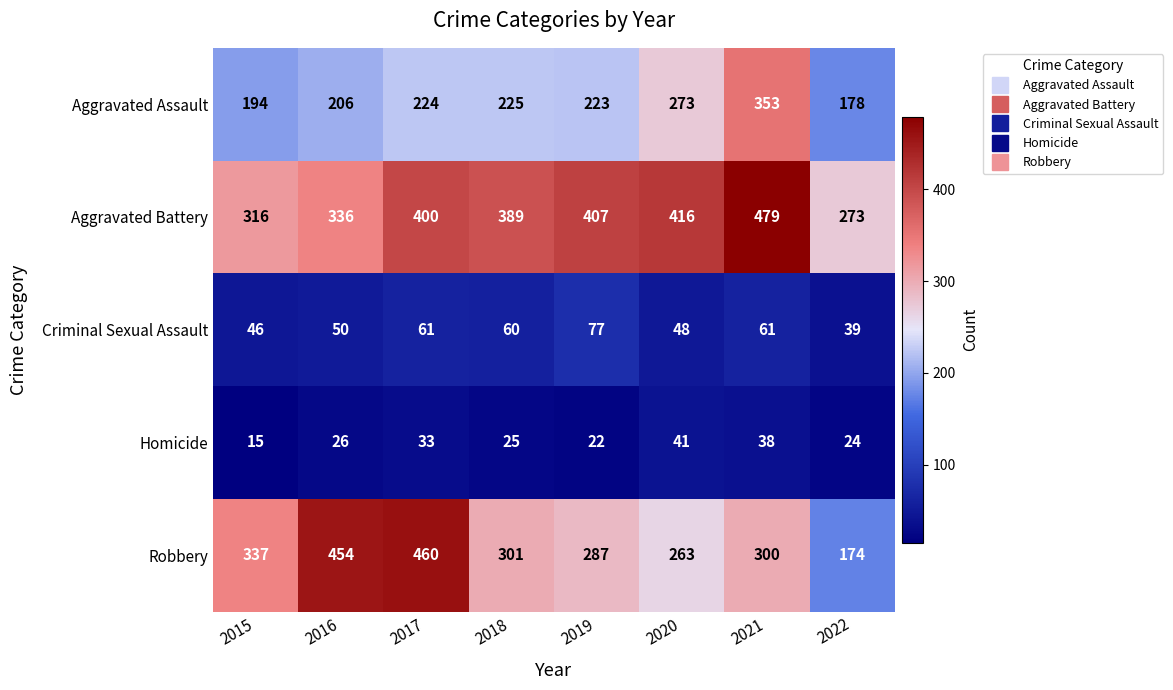

Which series has the widest spread of values?

Robbery